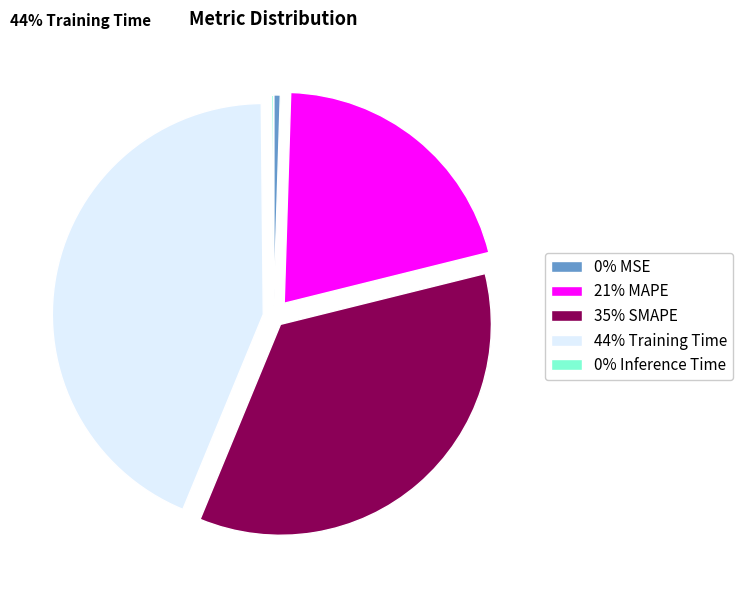

Is there any slice that represents more than half of the pie?

No